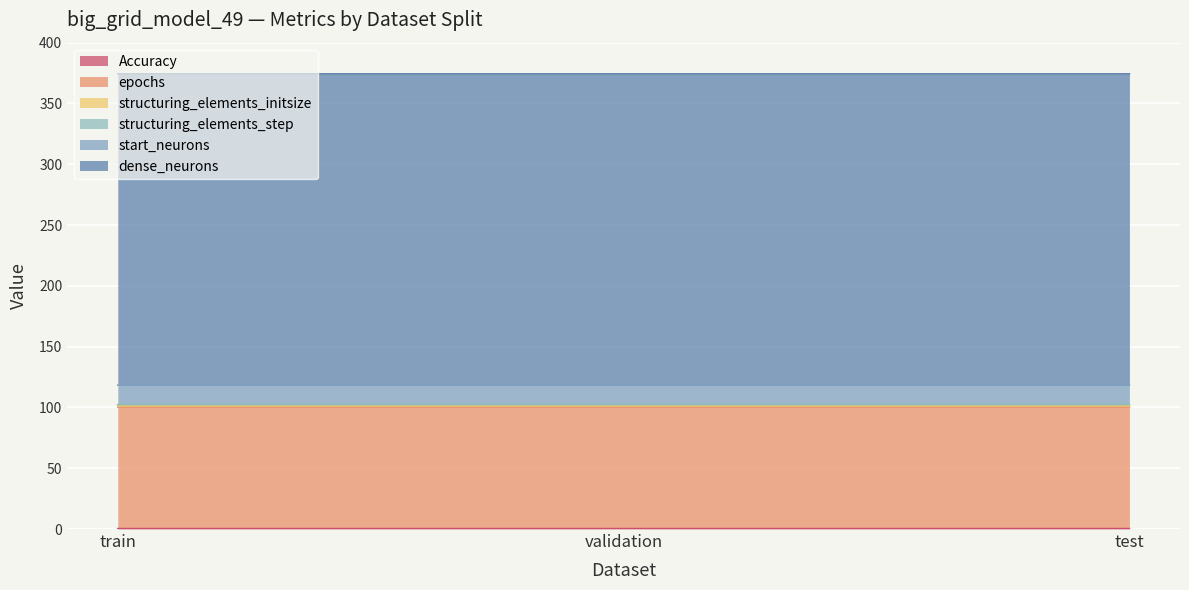

At train, list the series in order from largest to smallest.

dense_neurons, epochs, start_neurons, structuring_elements_initsize, structuring_elements_step, Accuracy